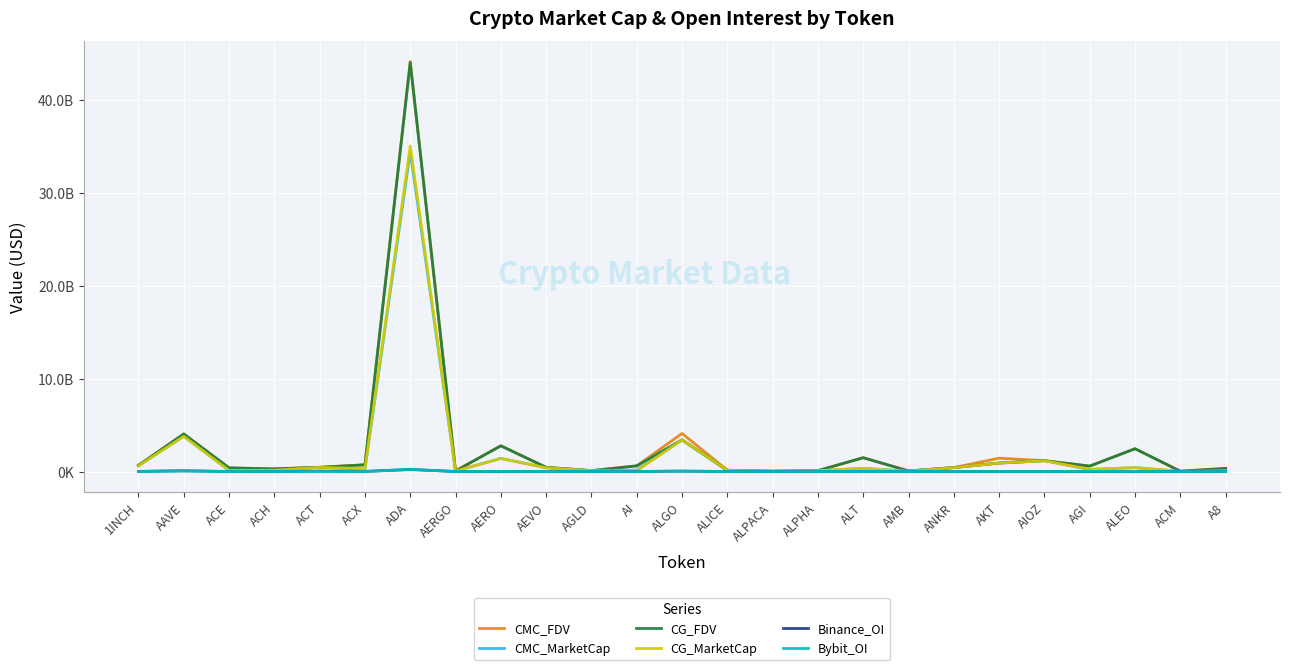

Does the chart have visible grid lines?

Yes